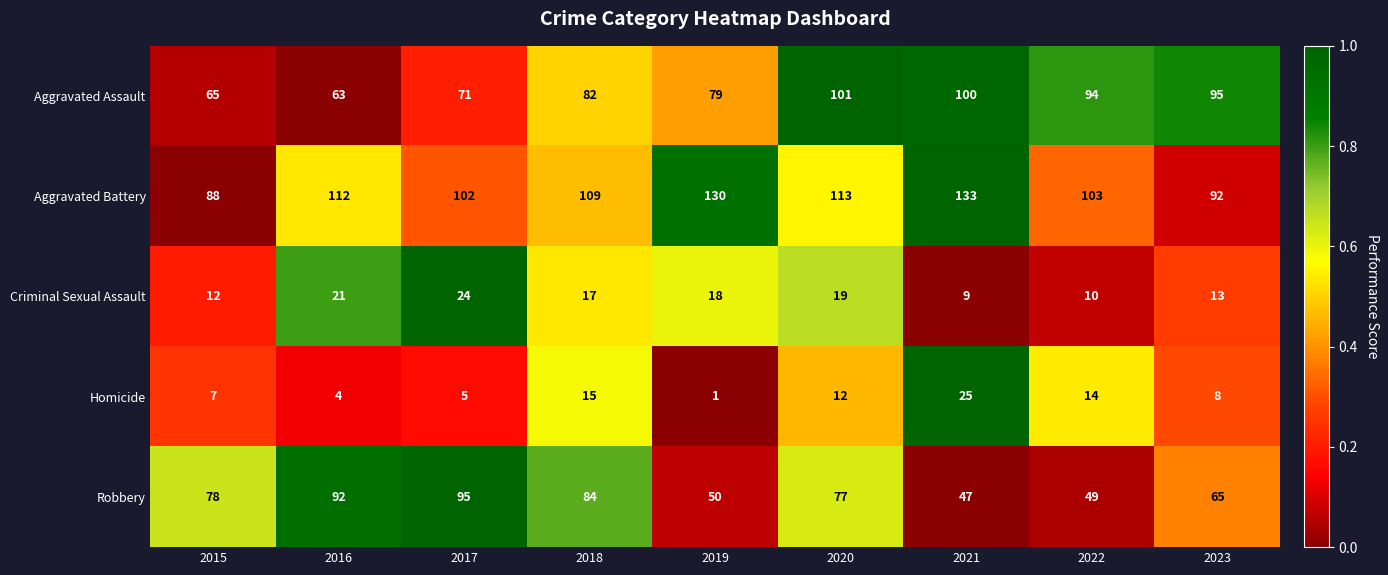

Which label corresponds to the largest value in the chart?

2021